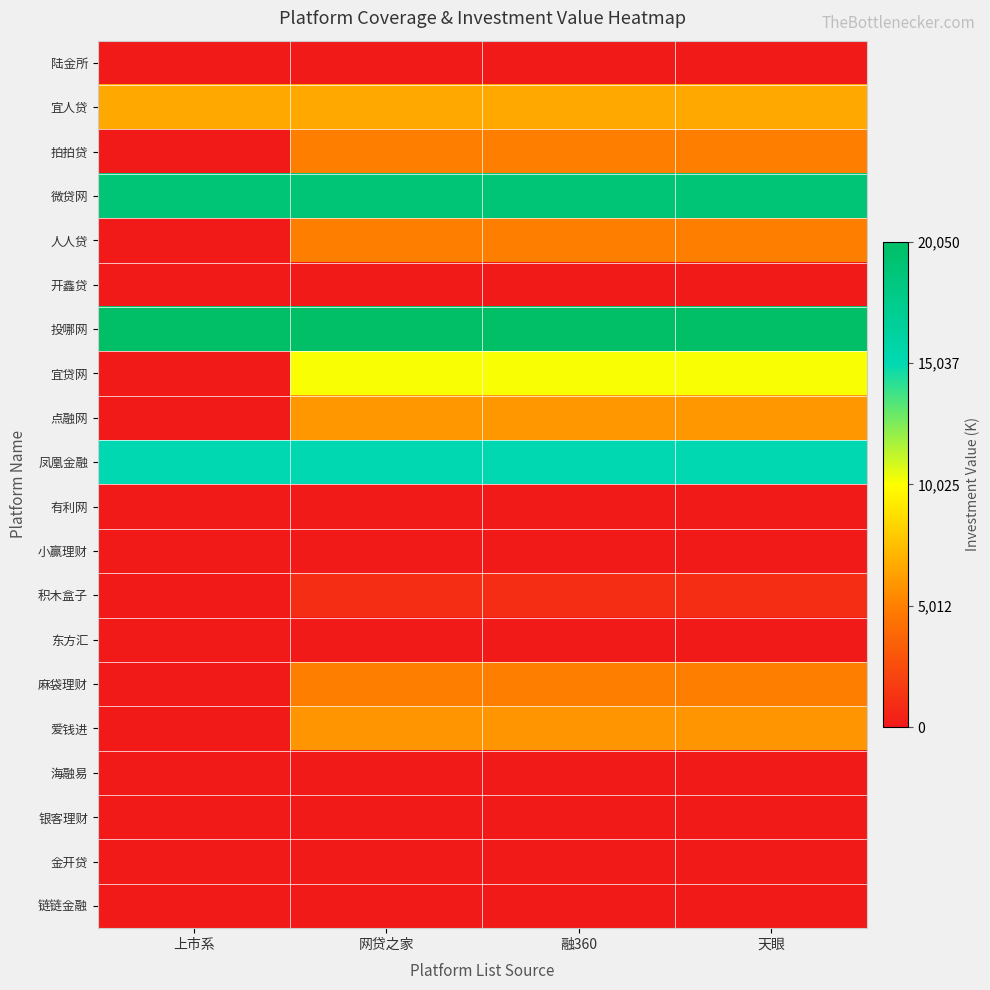

What is the total value across all series at 网贷之家?

4.9